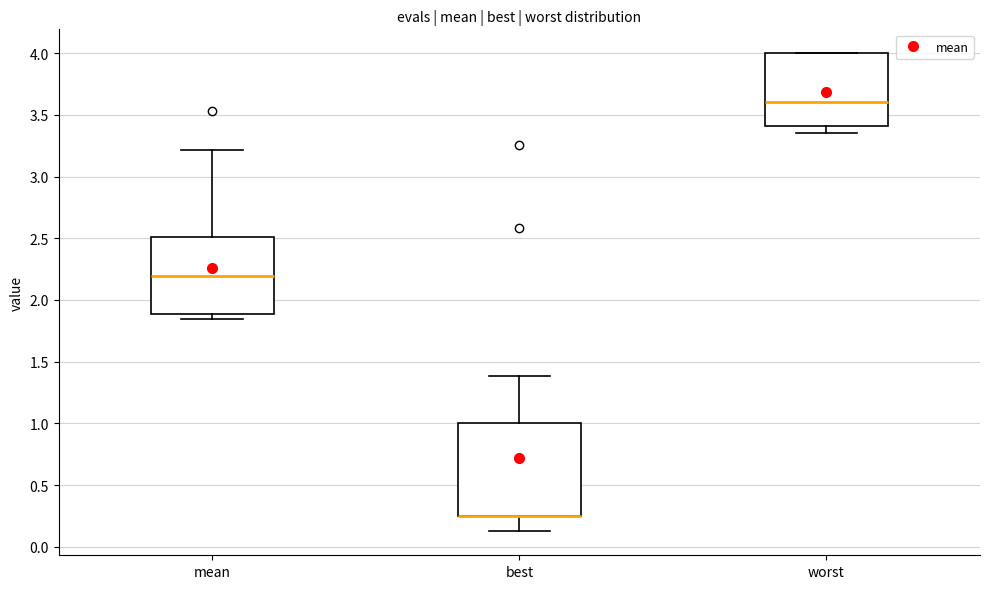

Which box is the tallest, from its lower edge to its upper edge?

best